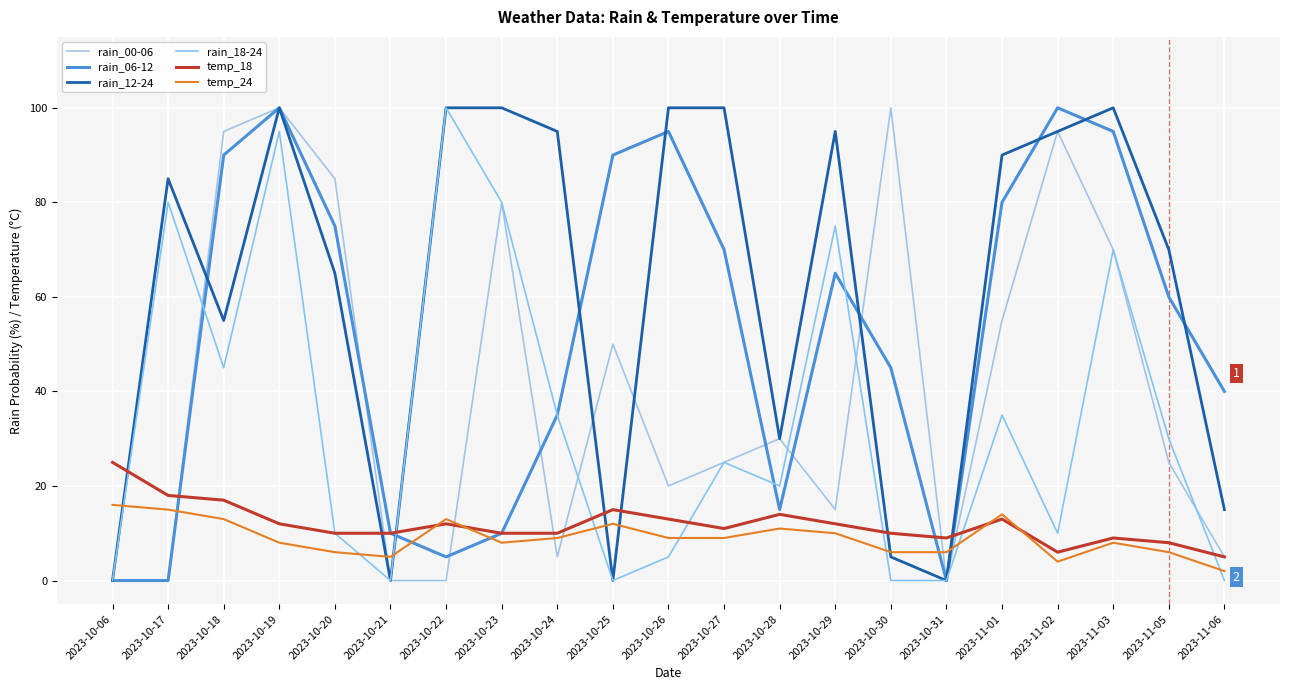

What position from the right is 2023-10-17?

20